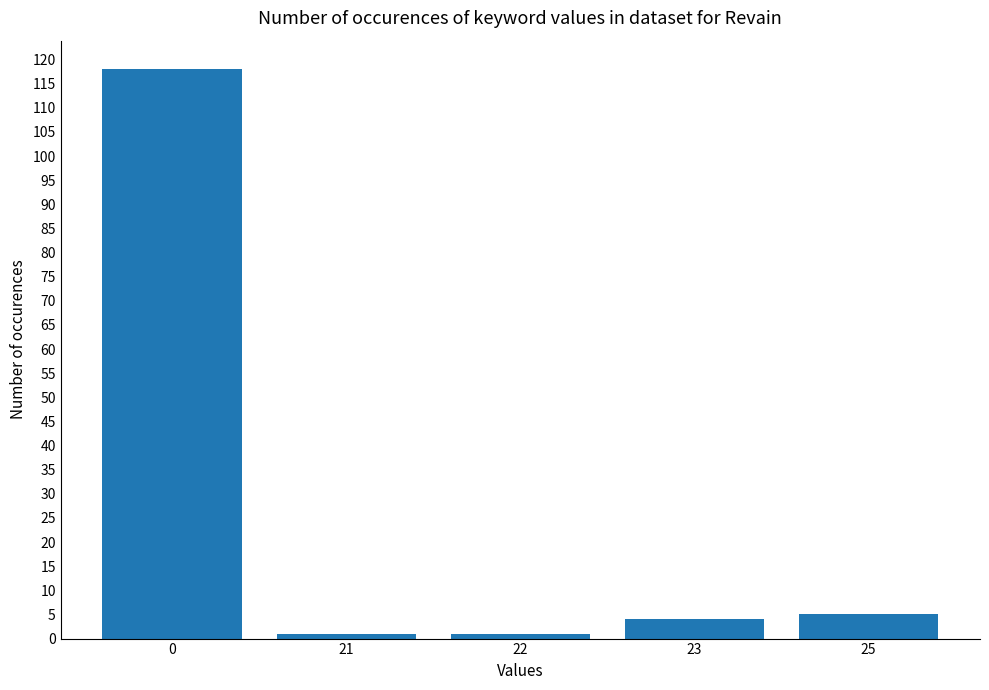

How many data points does each series have?

5